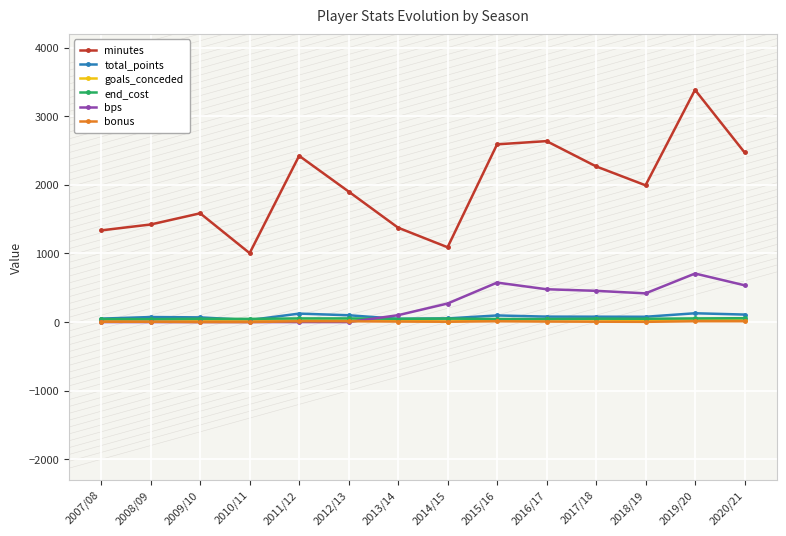

True or false: minutes has more than 0 interior local peaks.

True